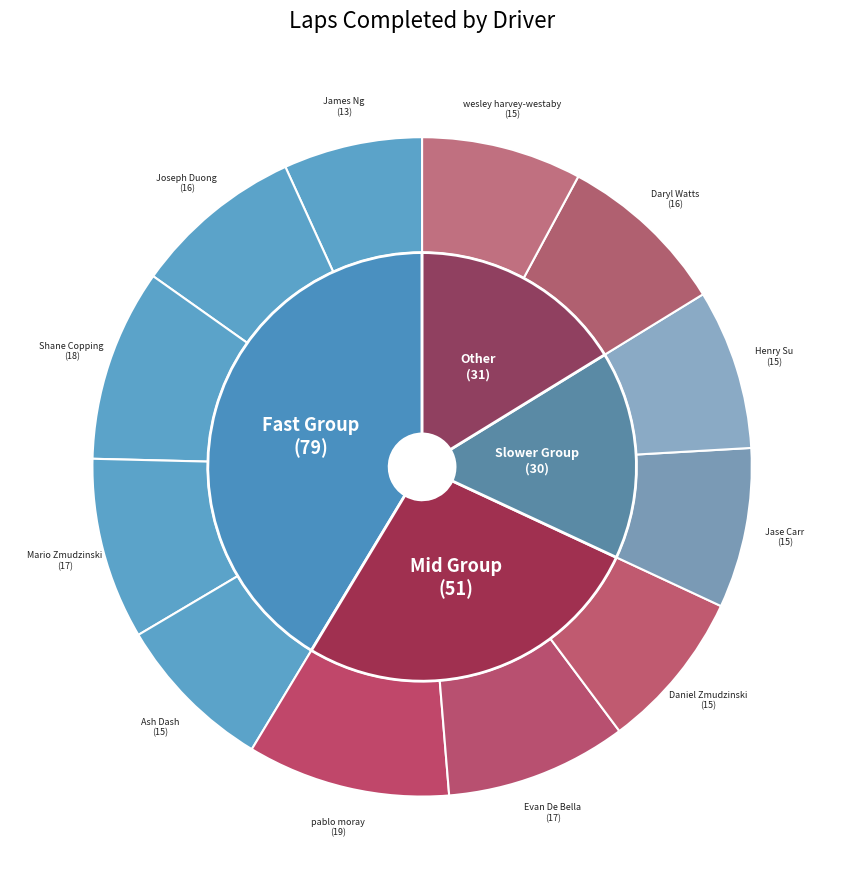

Count the number of slices in the pie.

12